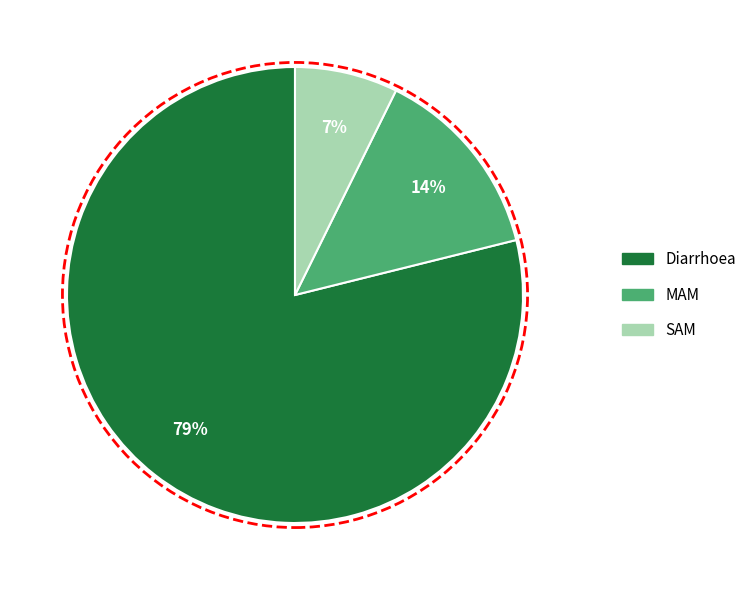

Which slice represents more than half of the pie?

Diarrhoea